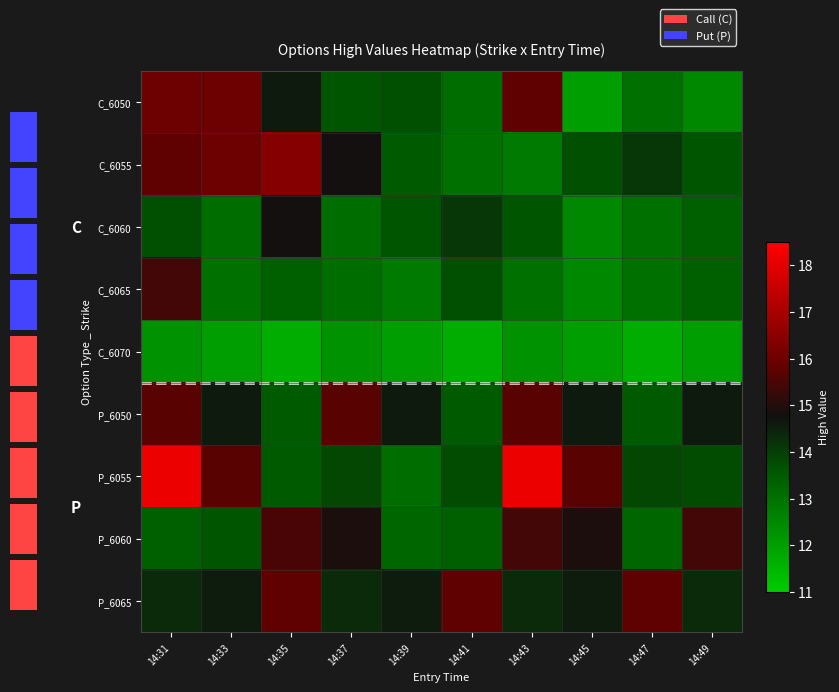

Rank the series at 14:39 from lowest to highest value.

C_6070, C_6065, P_6055, P_6060, C_6055, C_6060, C_6050, P_6065, P_6050